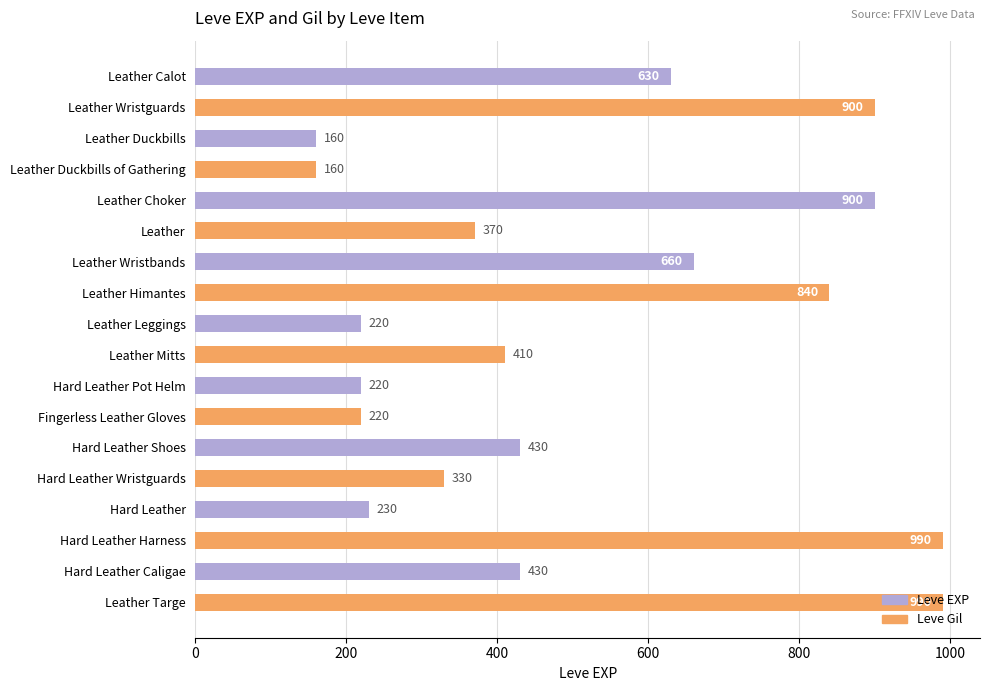

True or false: the data shows 230 at Hard Leather.

True